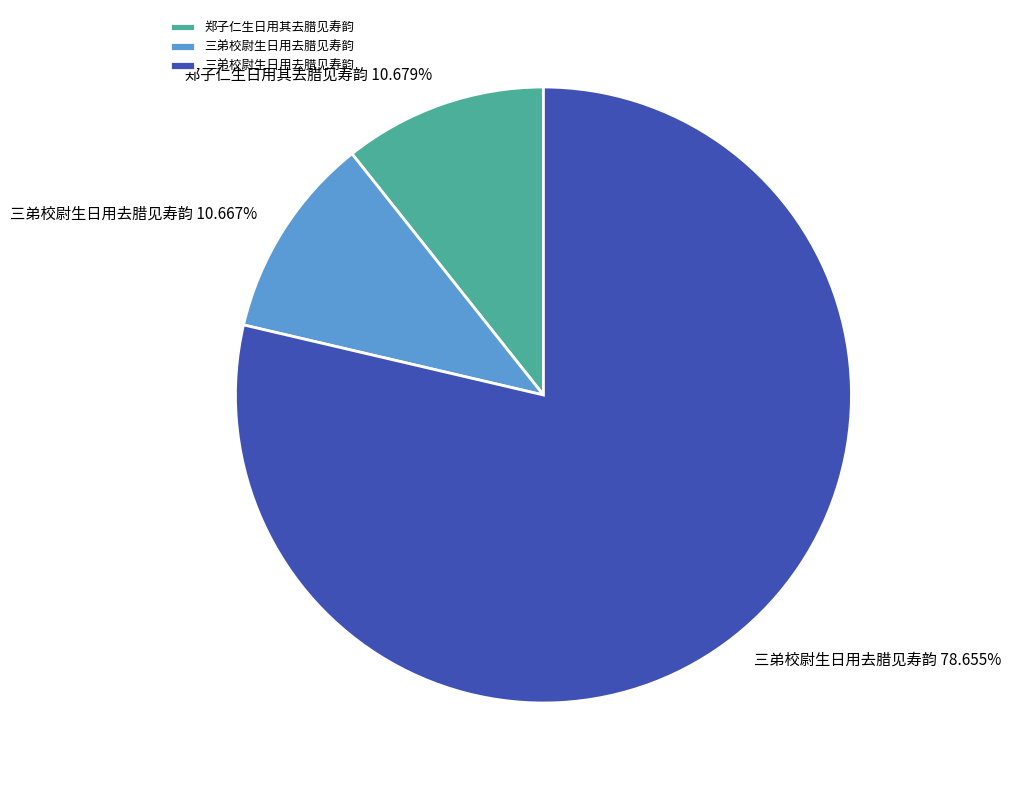

Does any single category account for the majority?

Yes